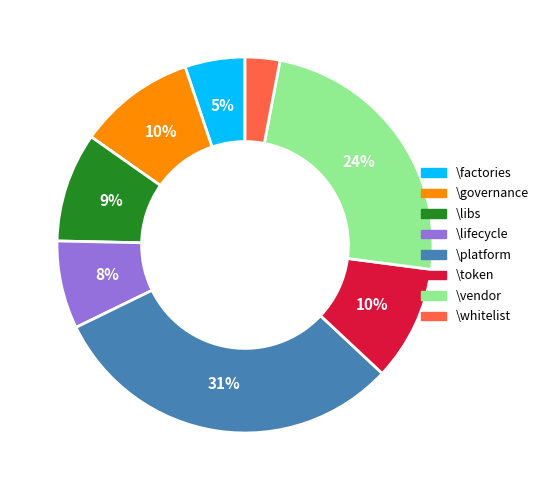

How many slices are in this pie chart?

8